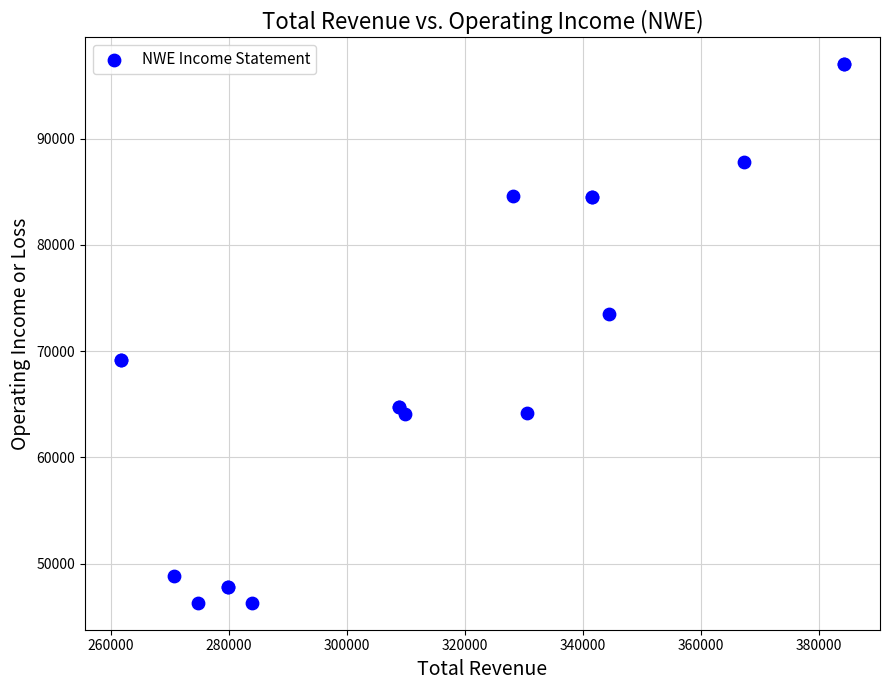

What Y value in the scatter plot is closest to 71650?

73500